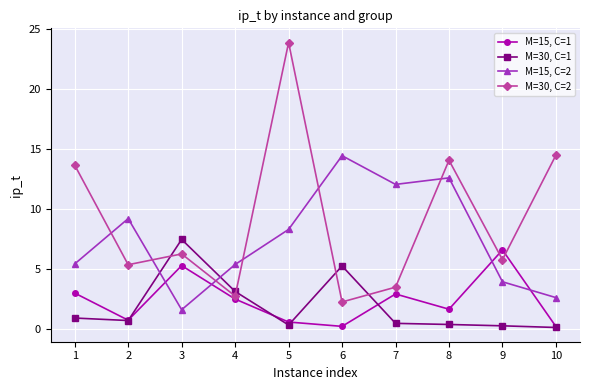

Is the value of M=30, C=2 at 4 greater than the value of M=15, C=2 at 2?

No